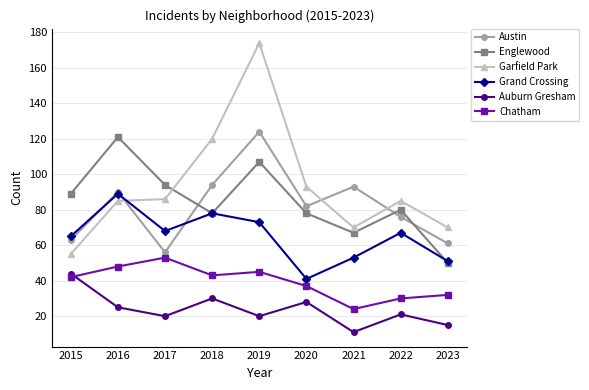

What is the difference between the maximum and minimum values in the Austin series?

68